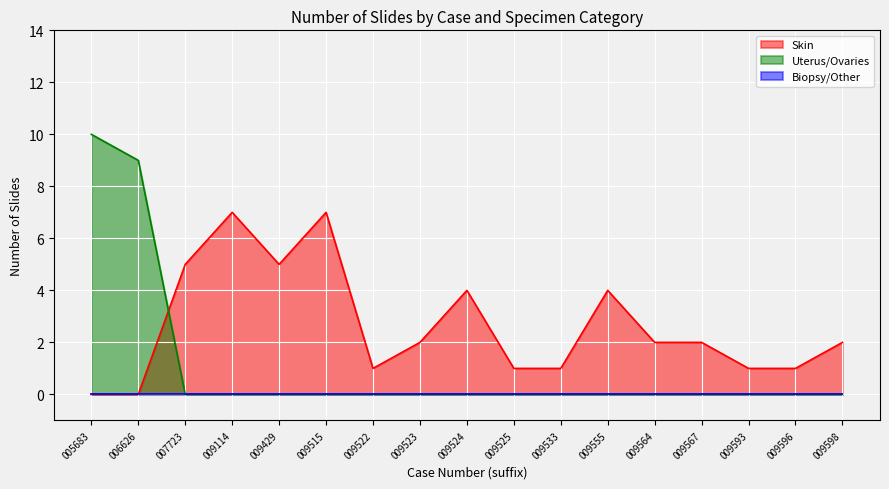

Which series has the widest spread of values?

Uterus/Ovaries